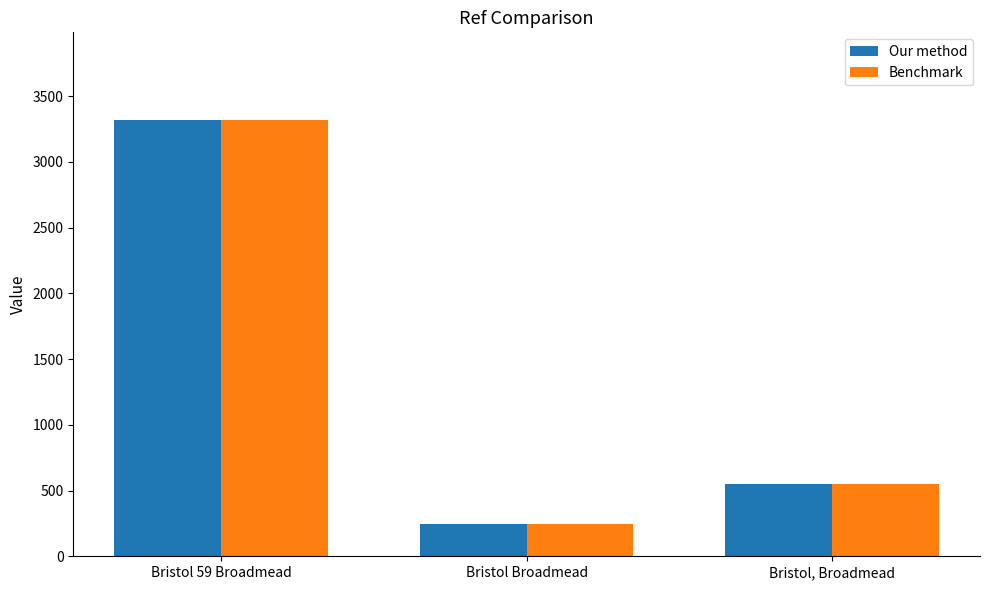

True or false: Our method has a value of 893 at Bristol 59 Broadmead.

False